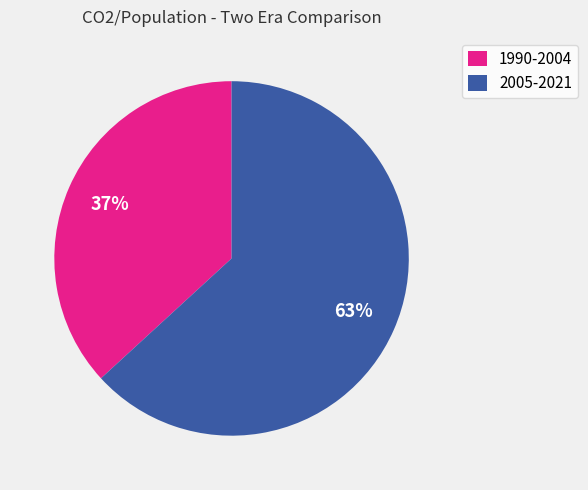

How many segments does this pie chart have?

2